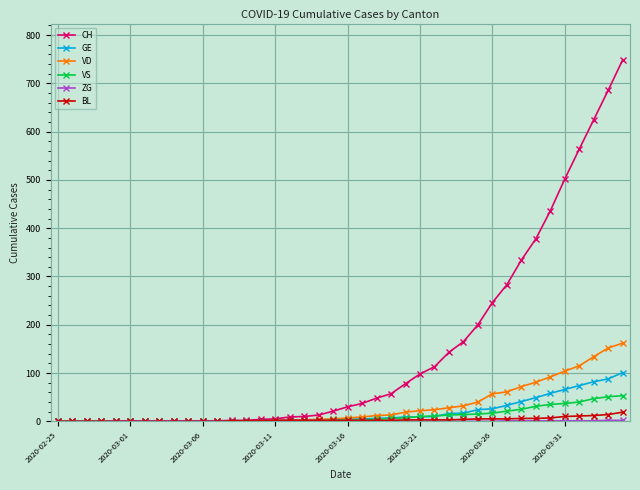

What is the value of the CH point at the 28th from the left?

143